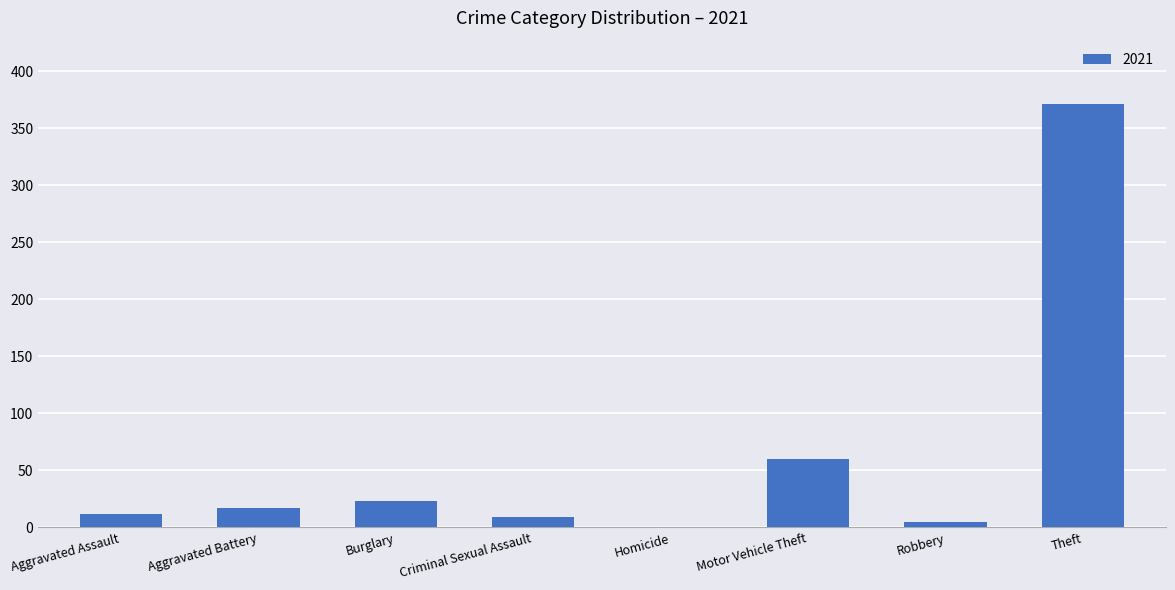

The chart shows a value of 17 at Aggravated Battery. True or false?

True